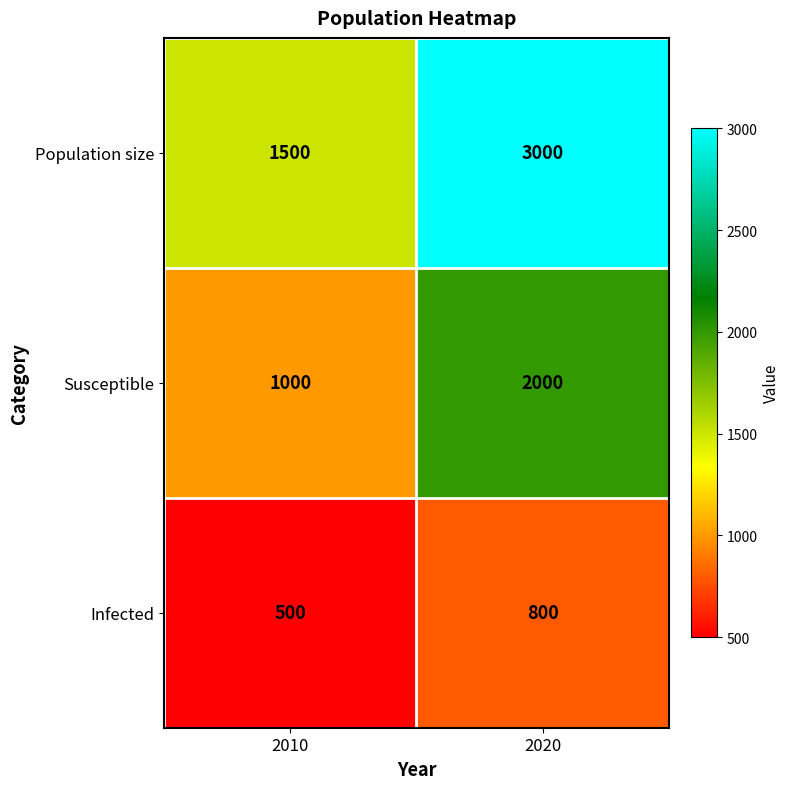

How many series are shown in this chart?

3